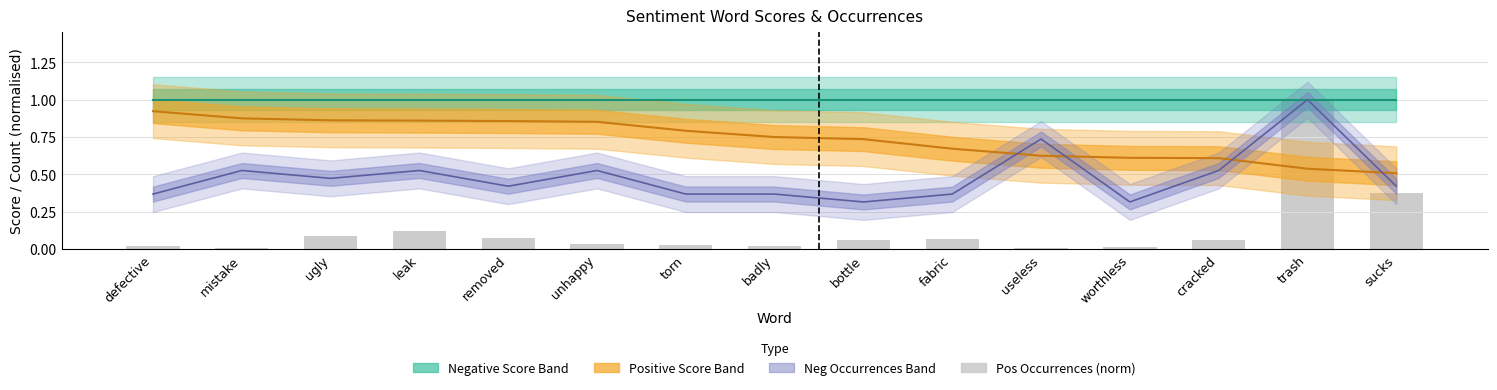

What is the label of the 13th bar from the left?

cracked